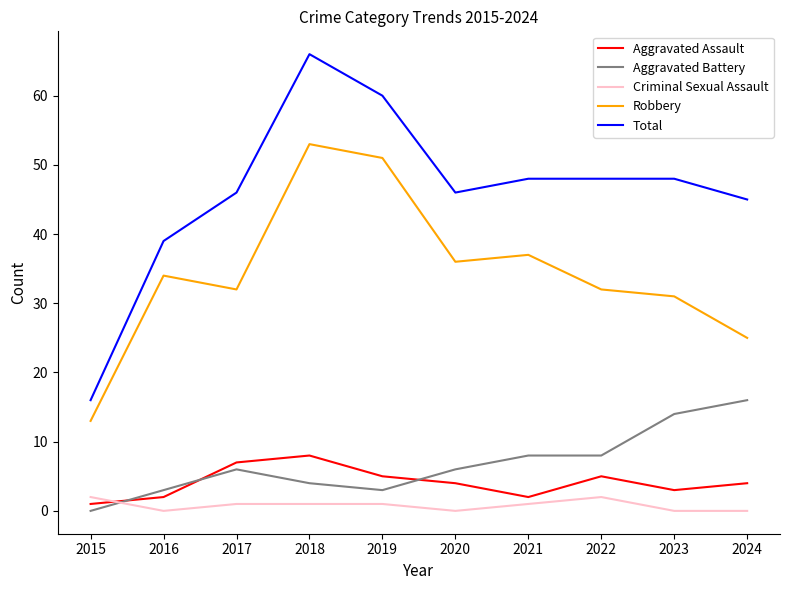

What is the maximum value shown in the chart?

66